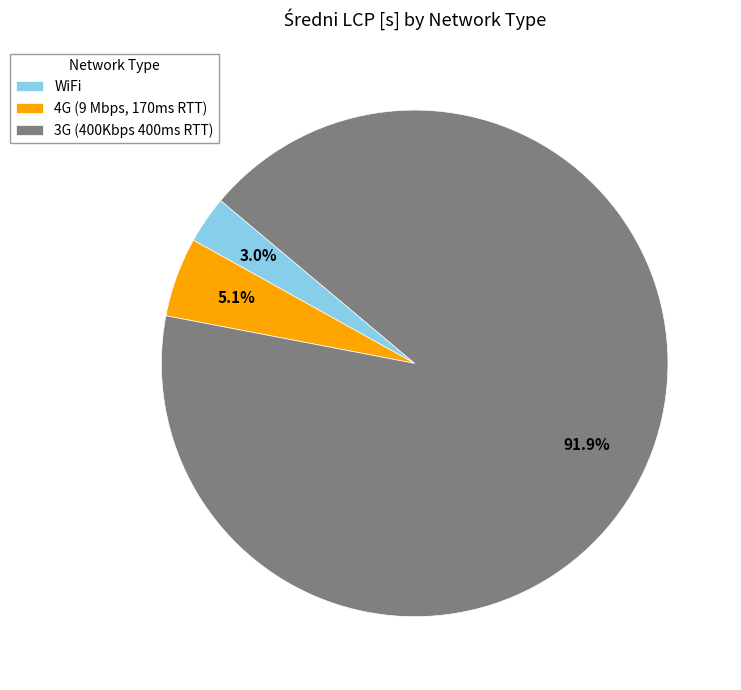

Is the sum of 3G (400Kbps 400ms RTT) and 4G (9 Mbps, 170ms RTT) greater than half?

Yes